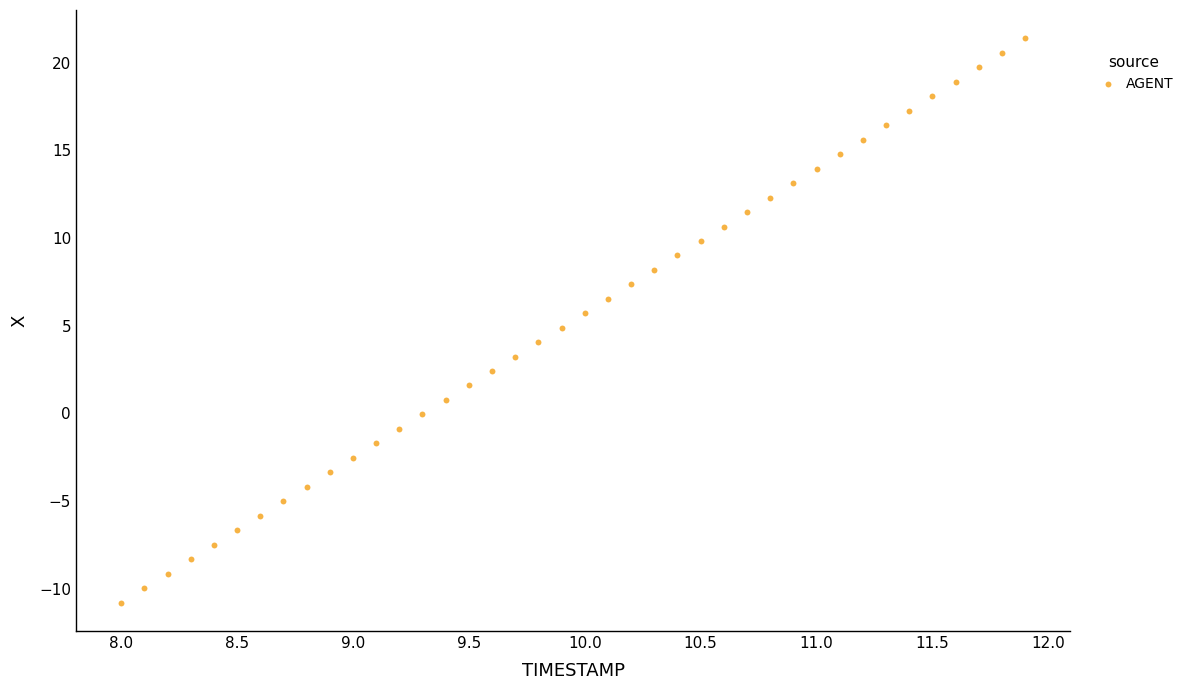

What is the range of Y values (max minus min)?

32.2